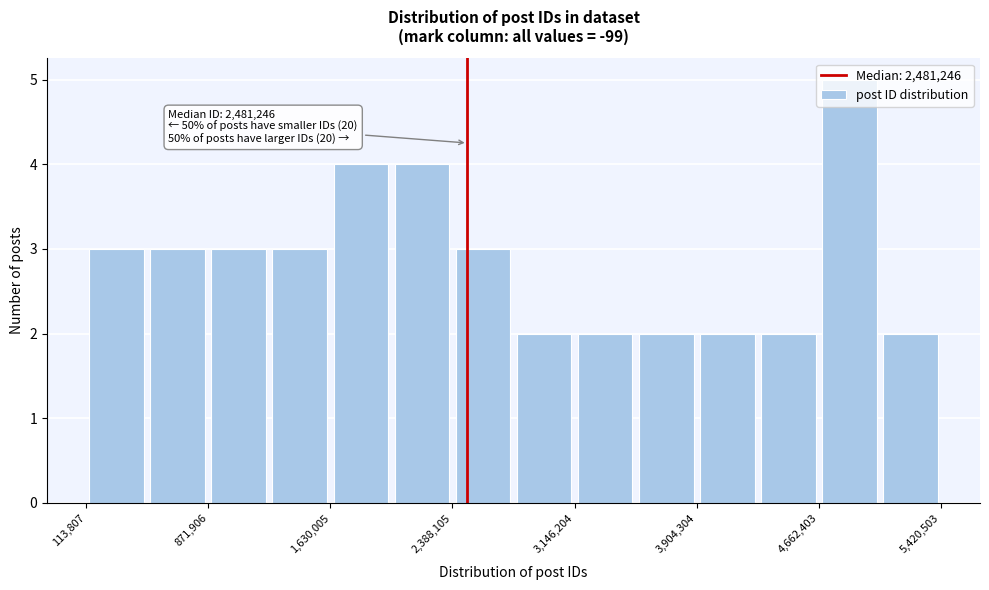

Around what value on the x-axis is the tallest bar? Give the approximate position of its centre, as read against the axis.

4900000